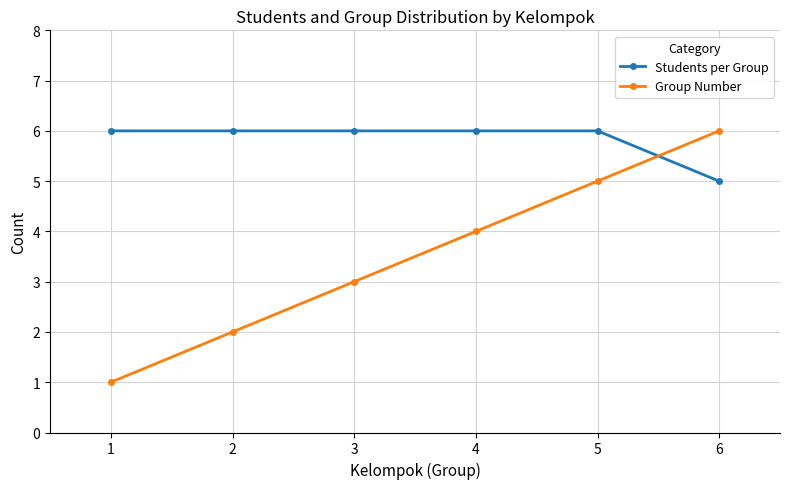

What is the value of the Group Number point at the 2nd from the left?

2